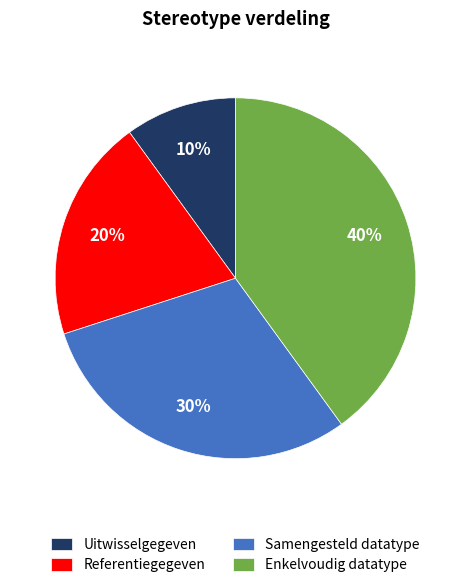

Combined, do Referentiegegeven and Enkelvoudig datatype account for over 50%?

Yes